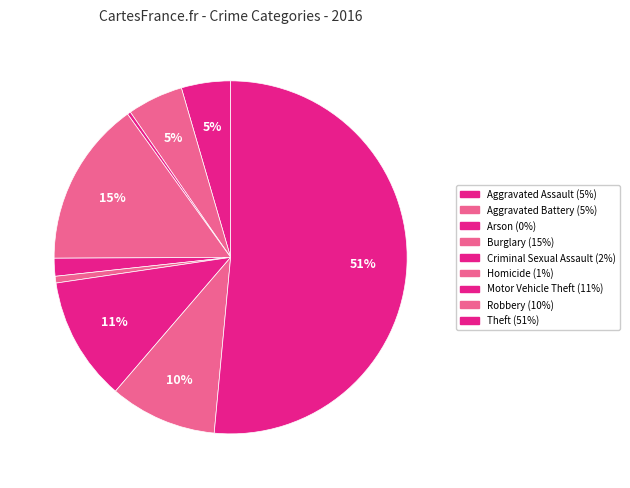

How many segments does this pie chart have?

9